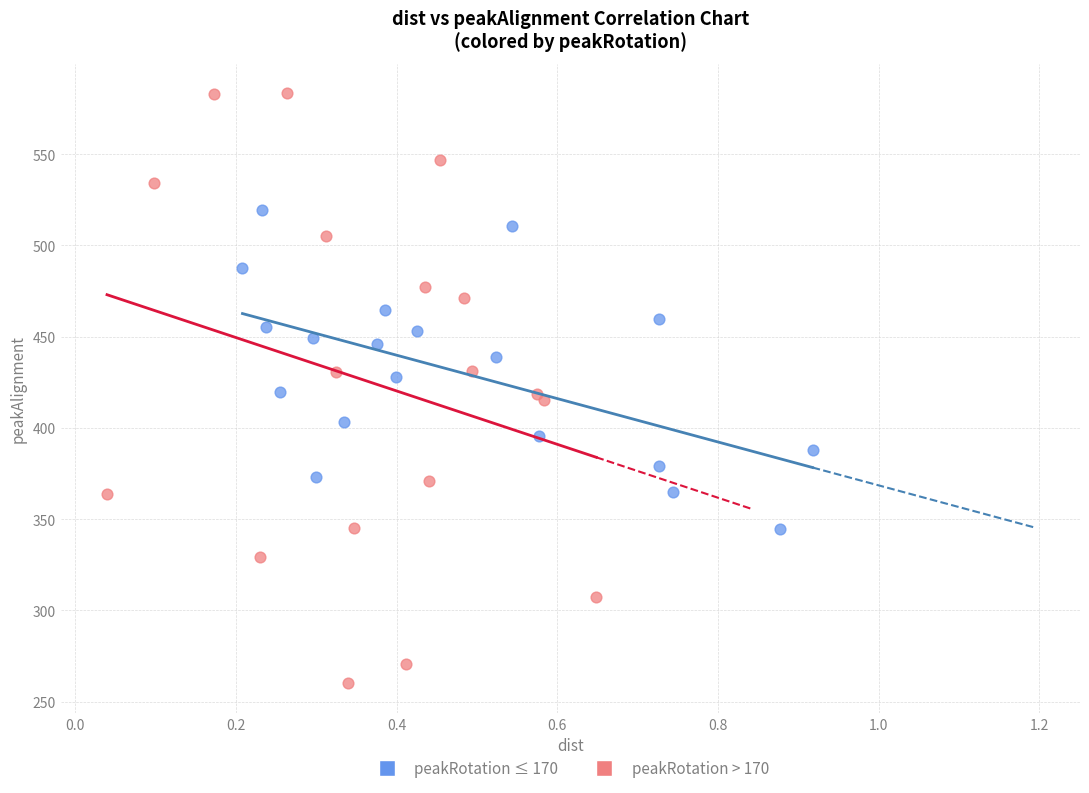

What are all the series names shown in the legend?

peakRotation ≤ 170, peakRotation > 170